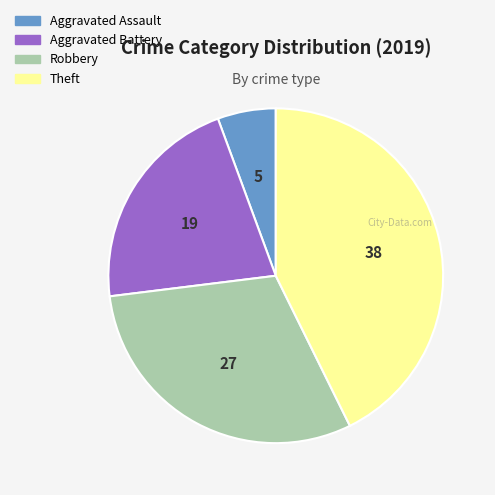

Between Aggravated Assault and Robbery, which is larger?

Robbery